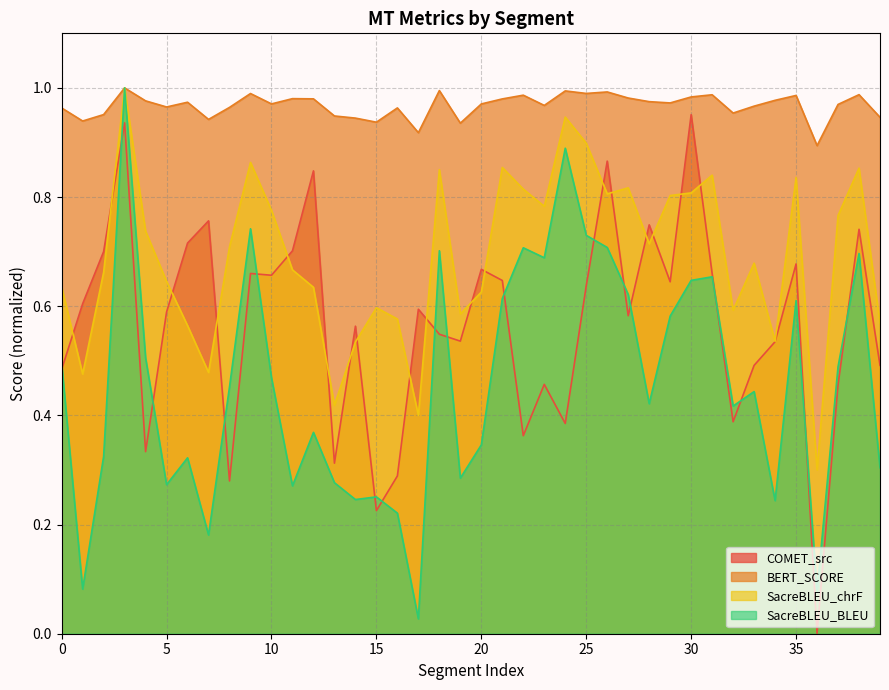

At which category does the chart reach its minimum across all series?

36